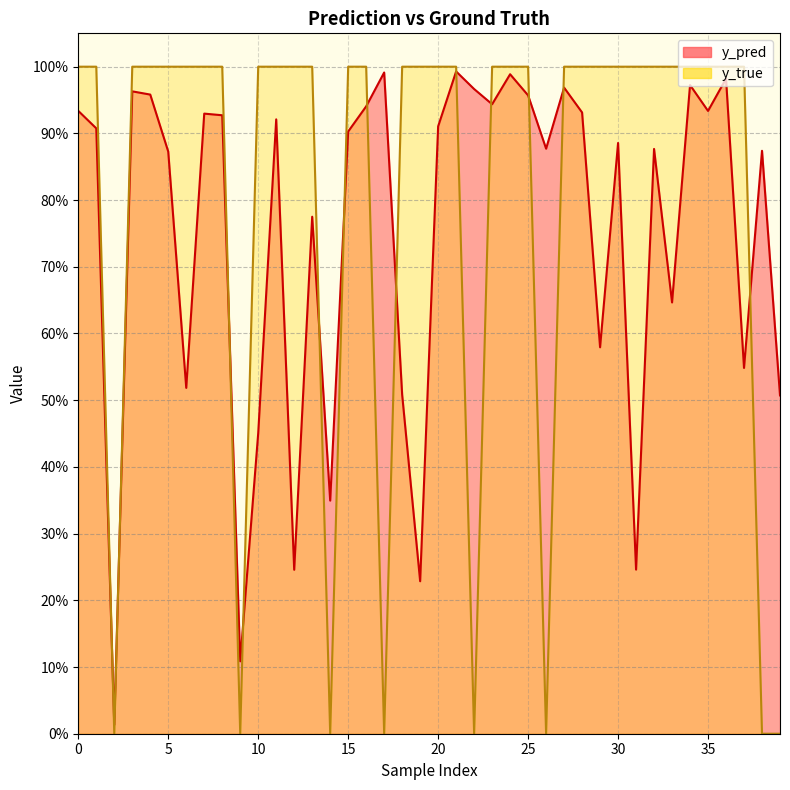

Rank the series by their average value, from lowest to highest.

y_pred, y_true